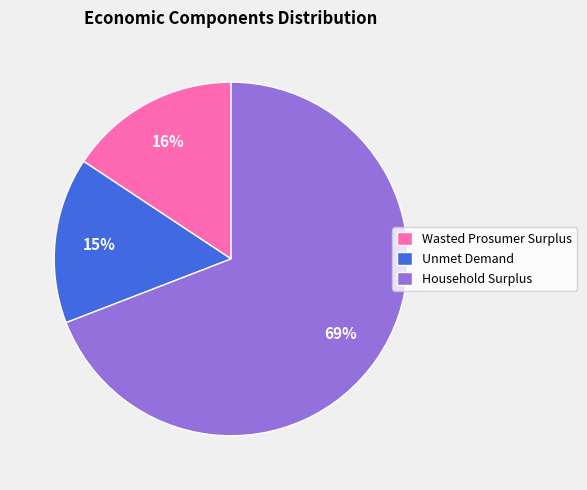

Which slice is the smallest?

Unmet Demand